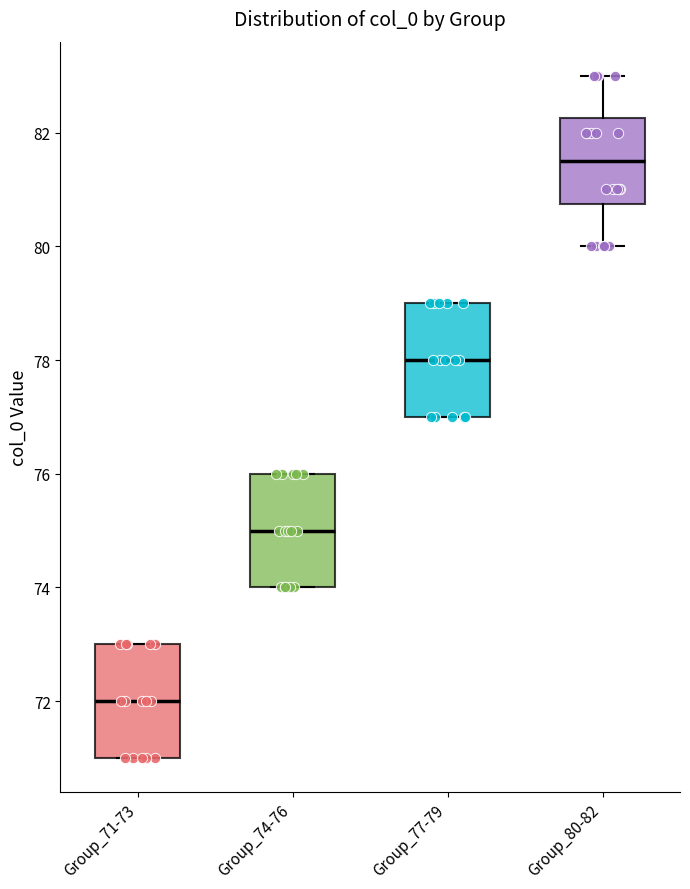

Reading left to right, transcribe this box plot: for each box, give where its median line is, the range the box spans, and where its two whiskers end, as read against the y-axis. The values are not printed on the chart, so give them approximately, as read against the axis.

Group_71-73: median 72.0, box 71.0 to 73.0, whiskers 71.0 to 73.0
Group_74-76: median 75.0, box 74.0 to 76.0, whiskers 74.0 to 76.0
Group_77-79: median 78.0, box 77.0 to 79.0, whiskers 77.0 to 79.0
Group_80-82: median 81.6, box 80.8 to 82.2, whiskers 80.0 to 83.0